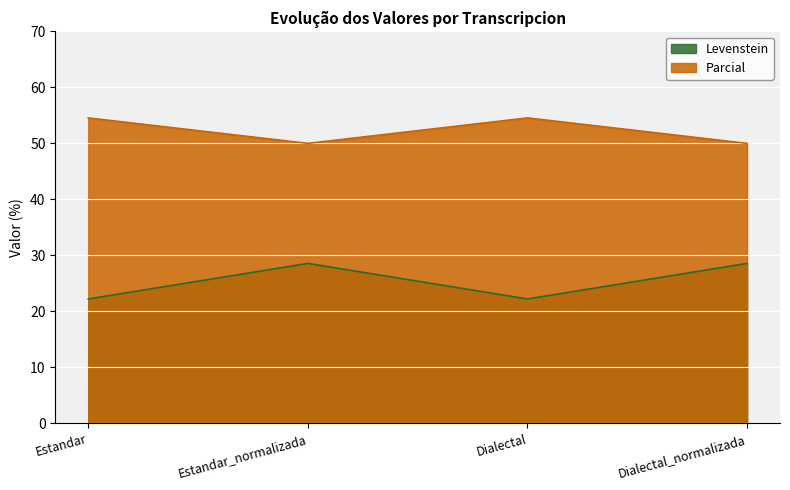

What is the minimum value shown in the chart?

22.2